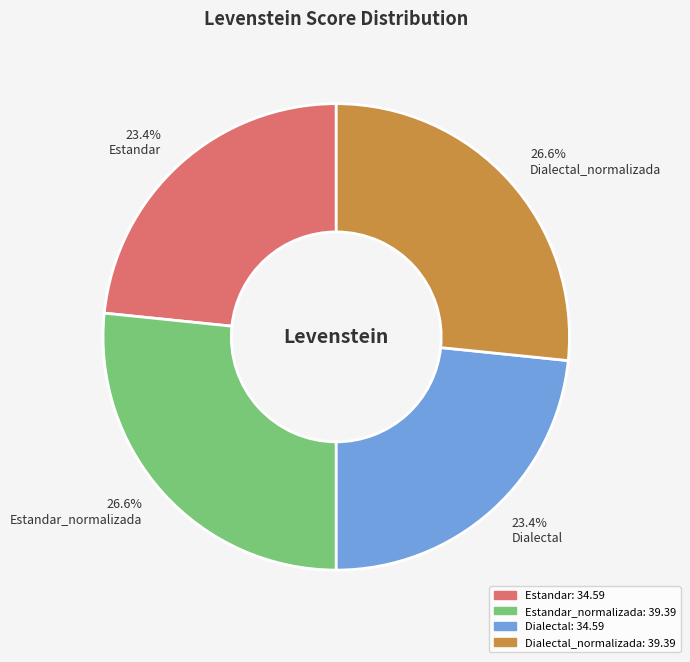

What is the ratio of the value at Dialectal to the value at Estandar_normalizada?

0.9